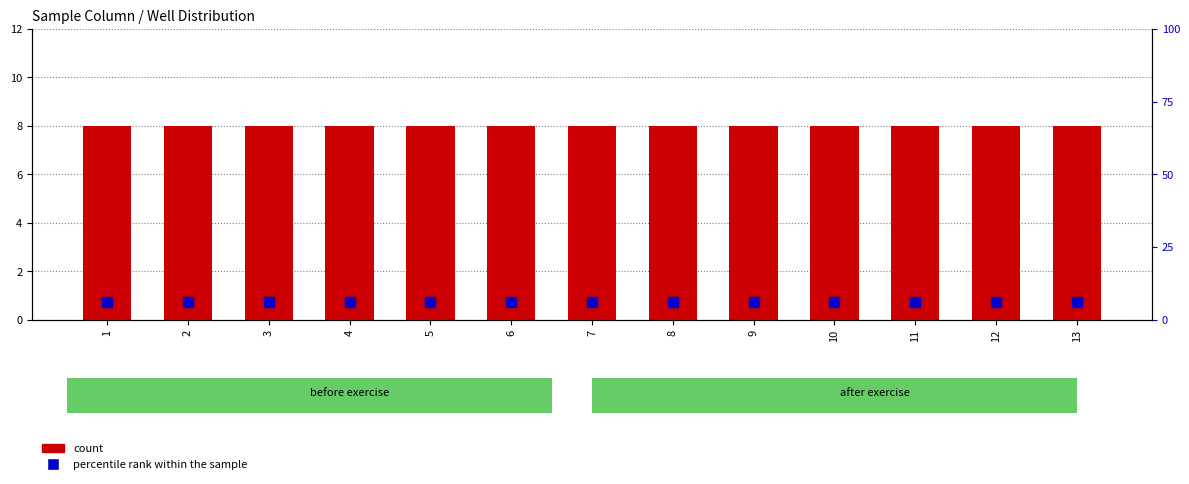

List the series in order of their peak value, highest first.

count, percentile rank within the sample